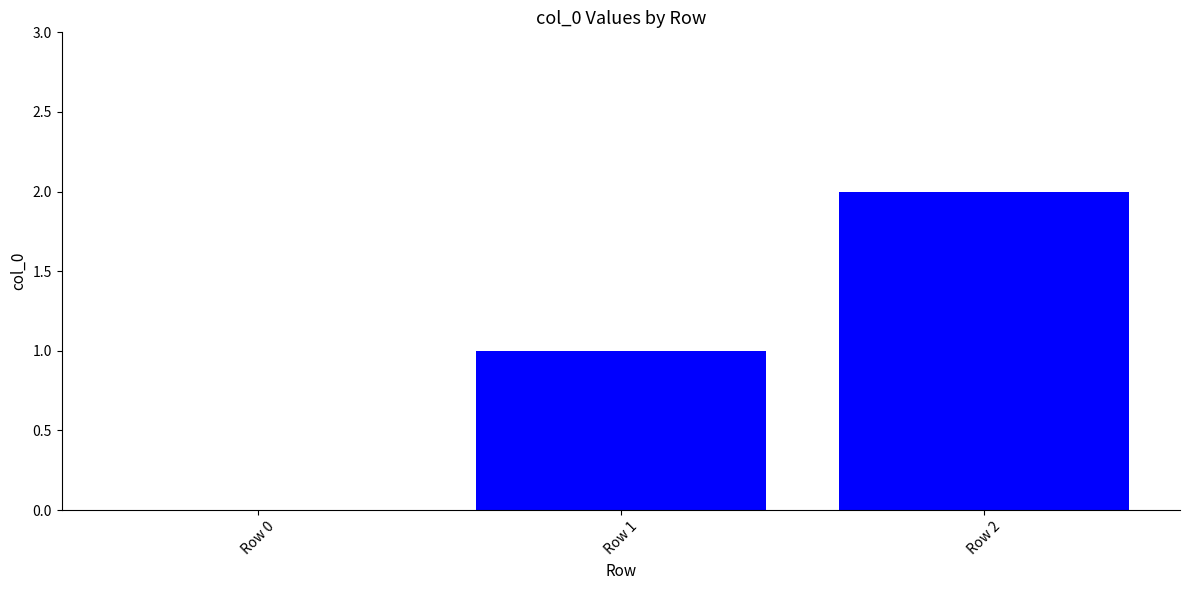

How many values are above zero?

2